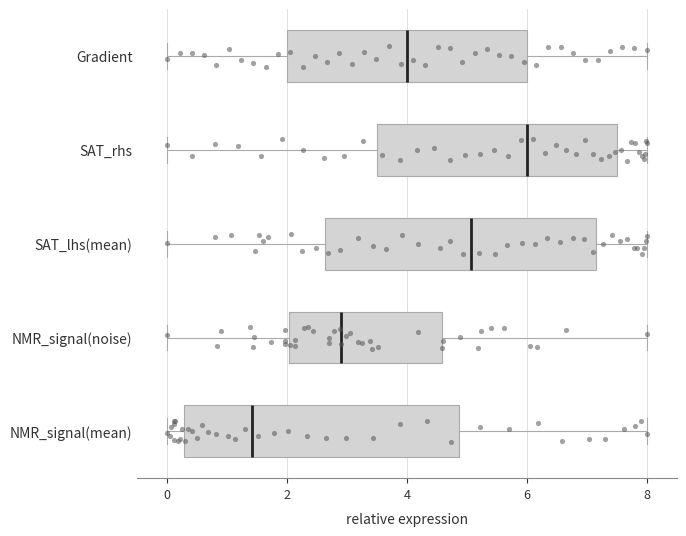

Where does the left whisker of the box for NMR_signal(mean) end on the x-axis? The values are not printed on the chart, so give them approximately, as read against the axis.

0.0